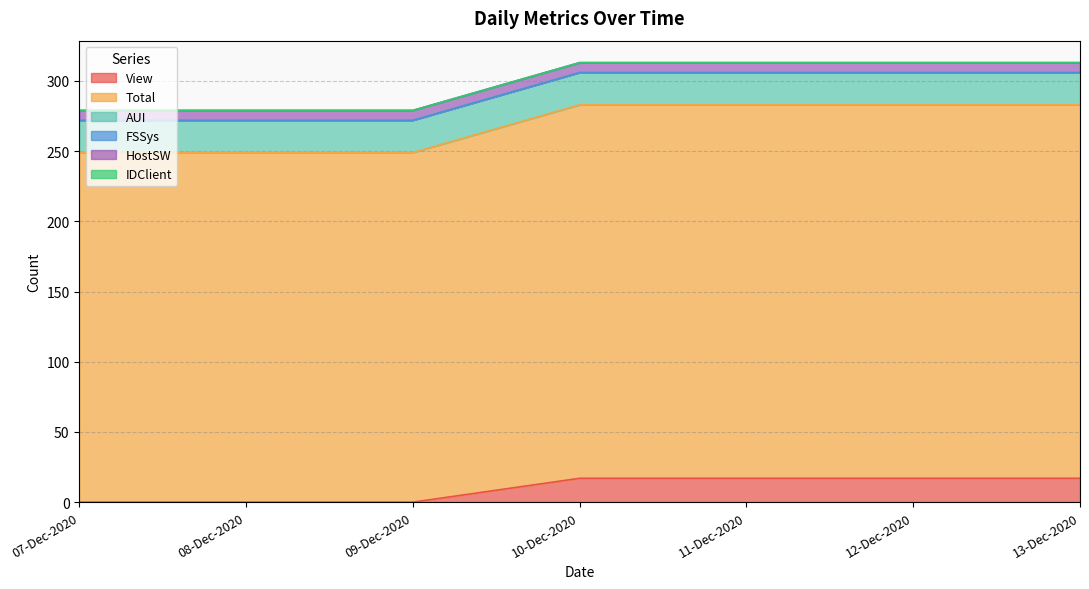

What is the difference between the maximum and second lowest values in the View series?

17